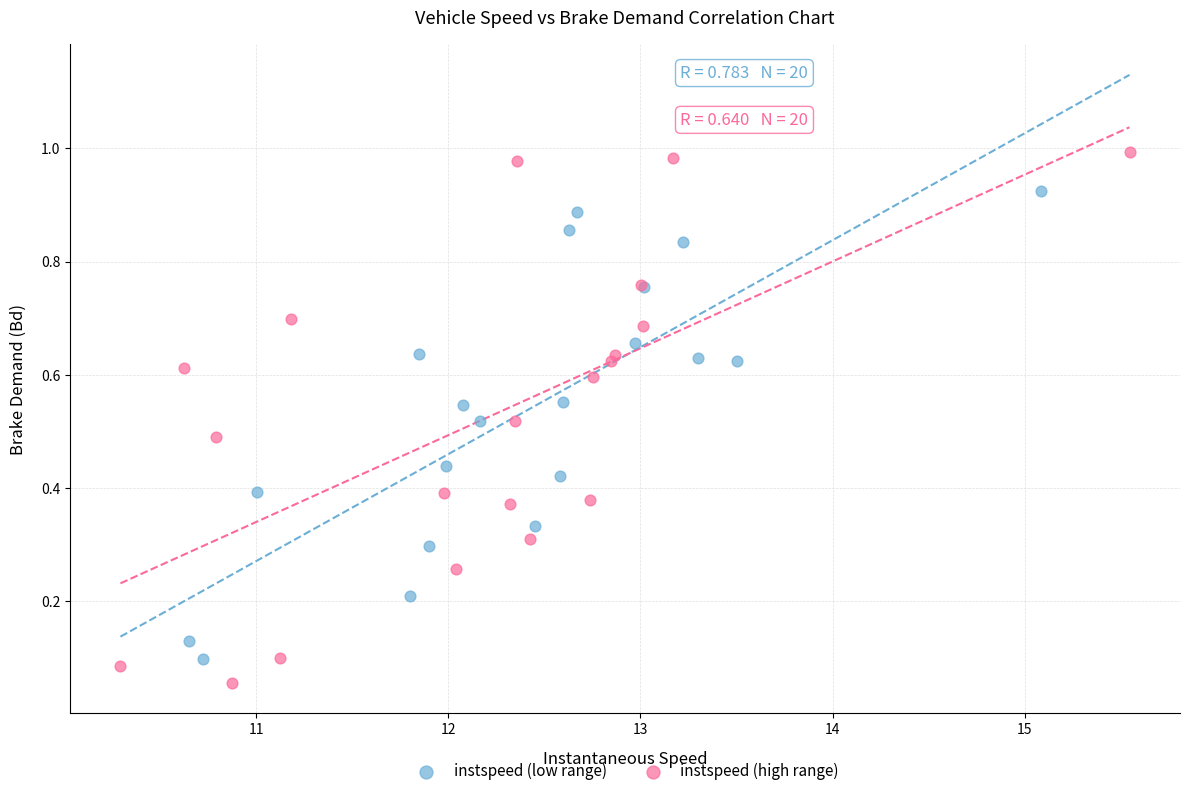

Which series has the largest Y range (max minus min)?

instspeed (high range)